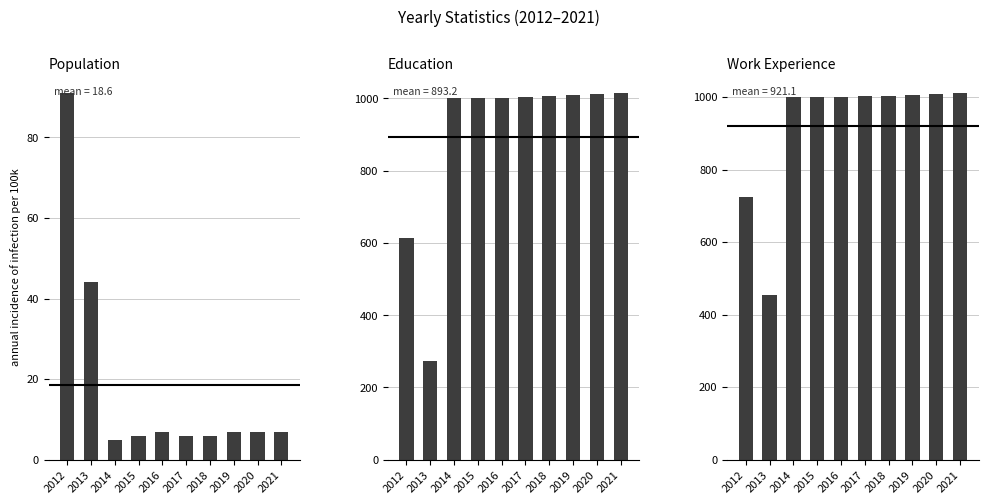

What is the spread (max minus min) of values at 2014?

995